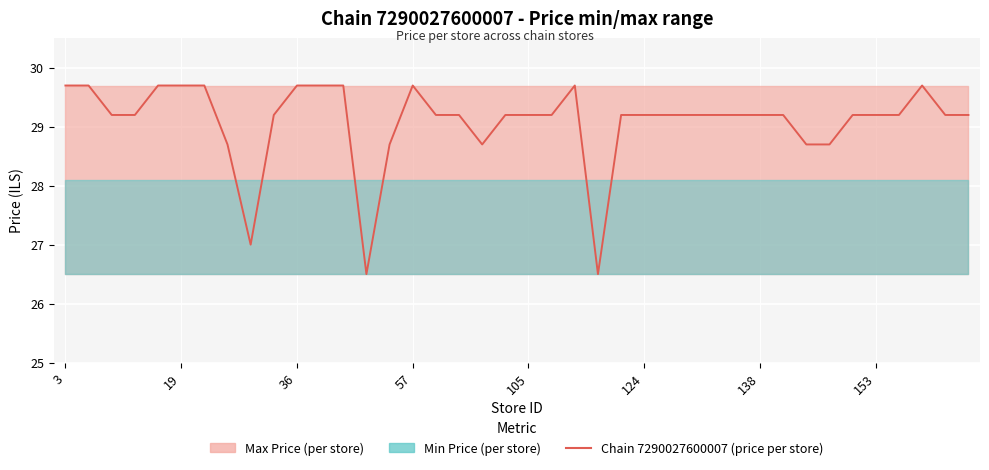

Where does the data first go above 29?

3